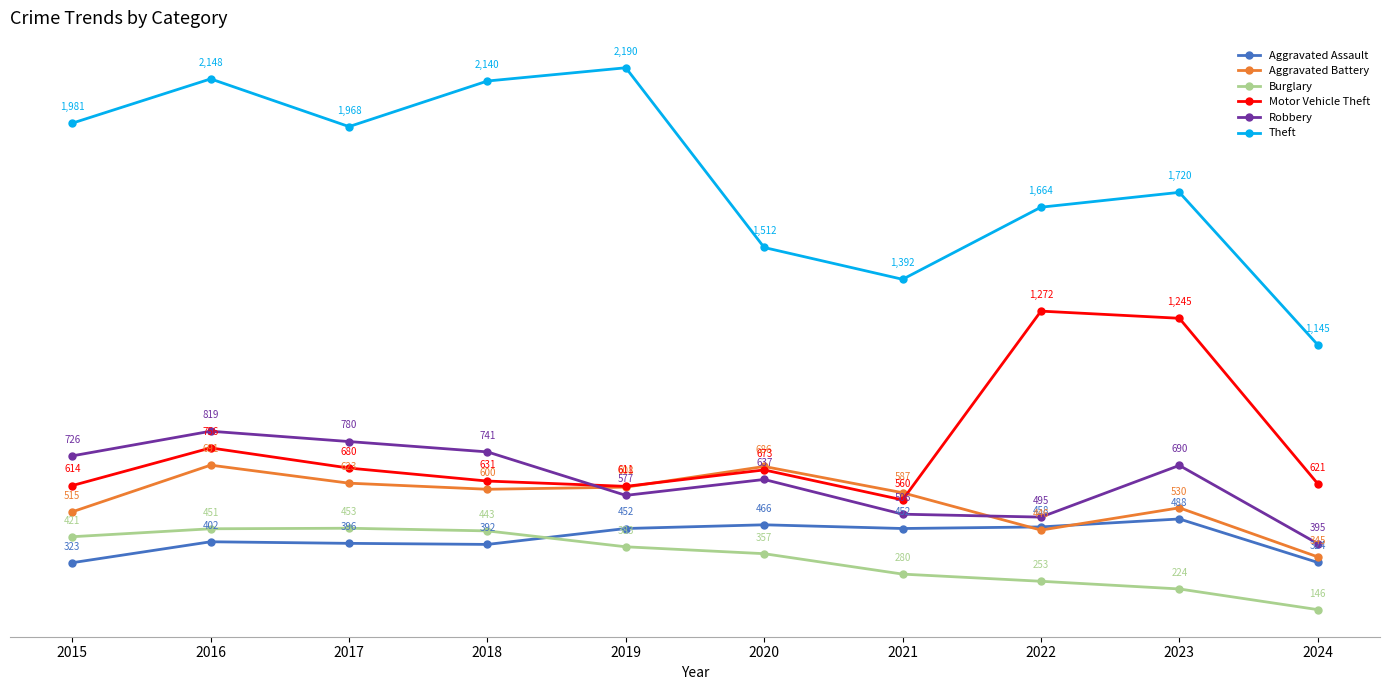

Is it true that Aggravated Assault equals 188 at 2018?

False